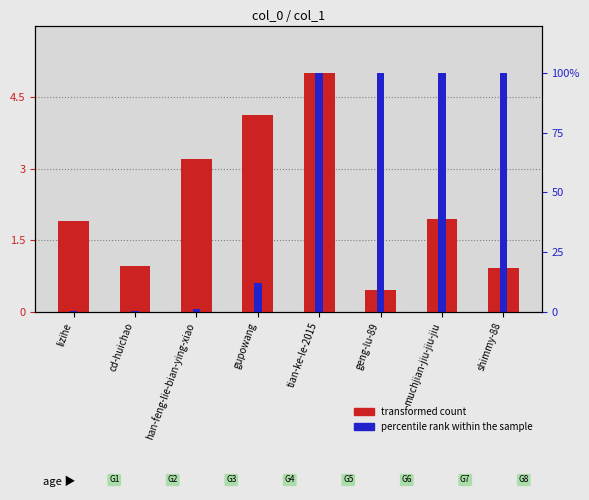

Is the value of percentile rank within the sample at gupowang greater than the value of transformed count at tian-ke-le-2015?

No